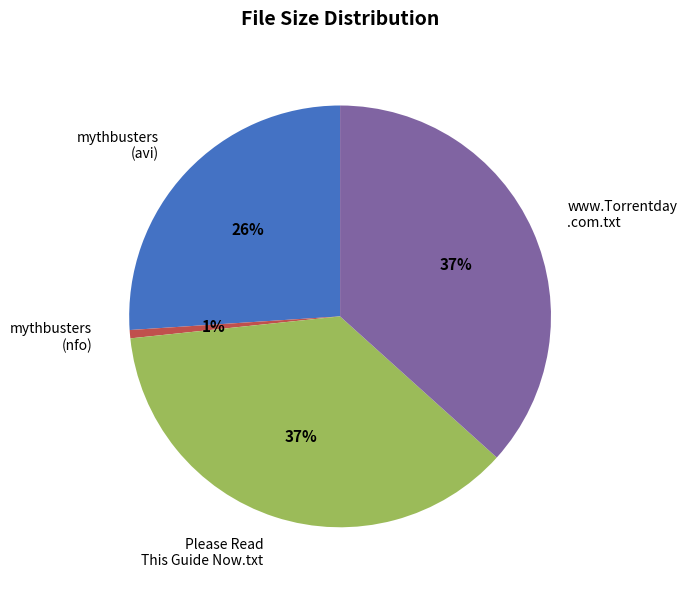

Is the sum of Please Read This Guide Now.txt and mythbusters (nfo) greater than half?

No